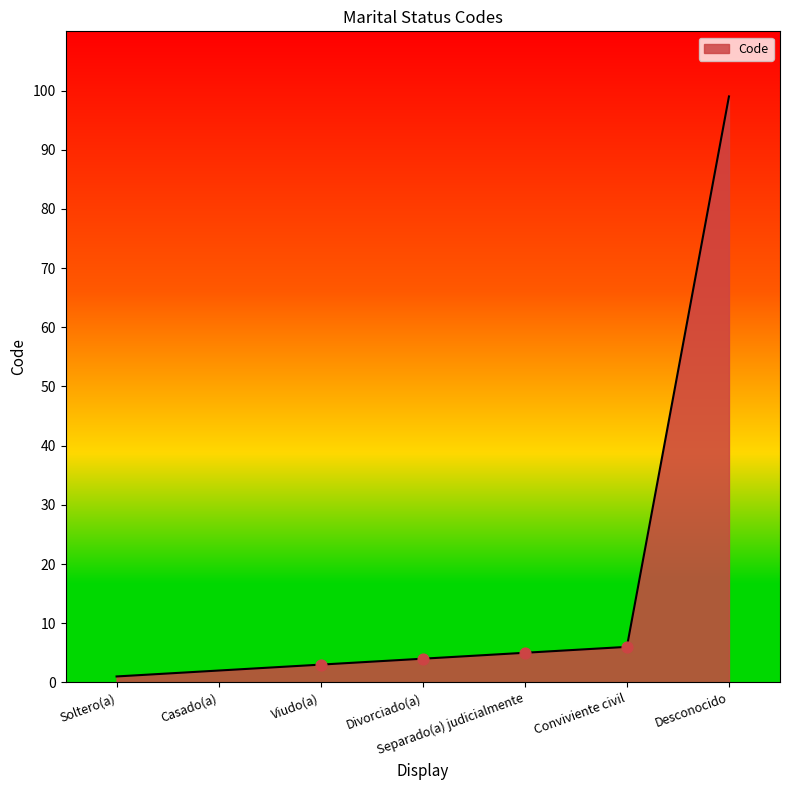

What is the change in value from Viudo(a) to Conviviente civil?

+3